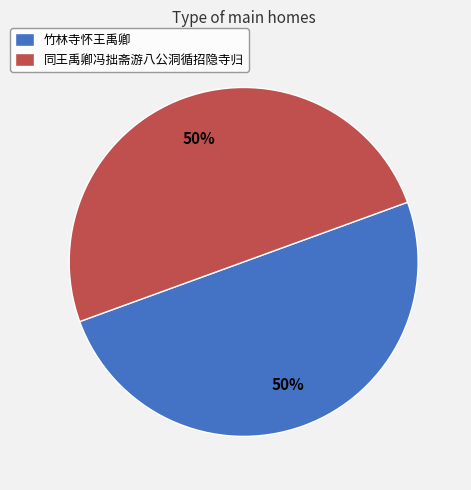

Count the number of slices in the pie.

2